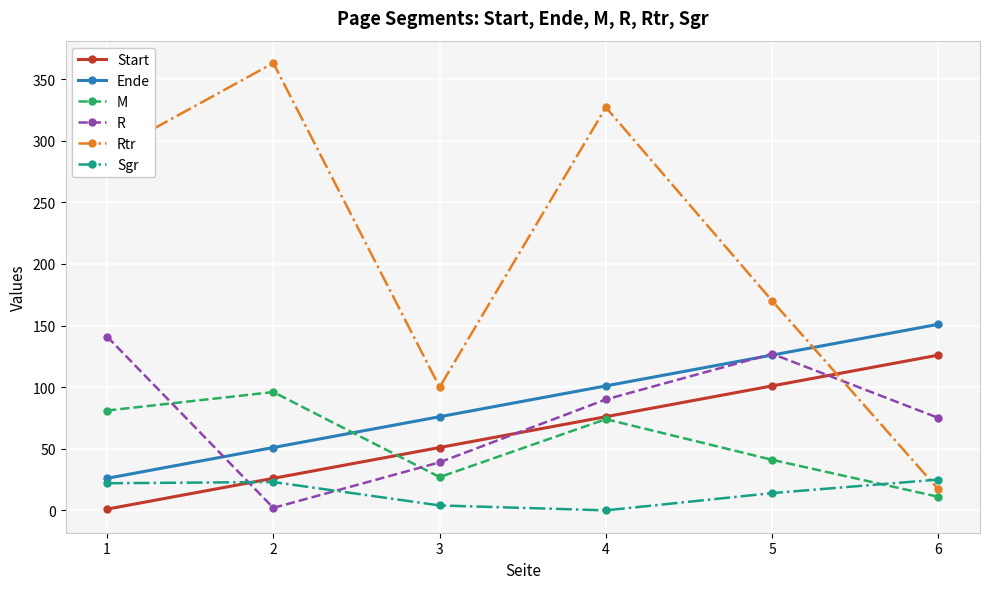

At which category is the sum across all series the highest?

4